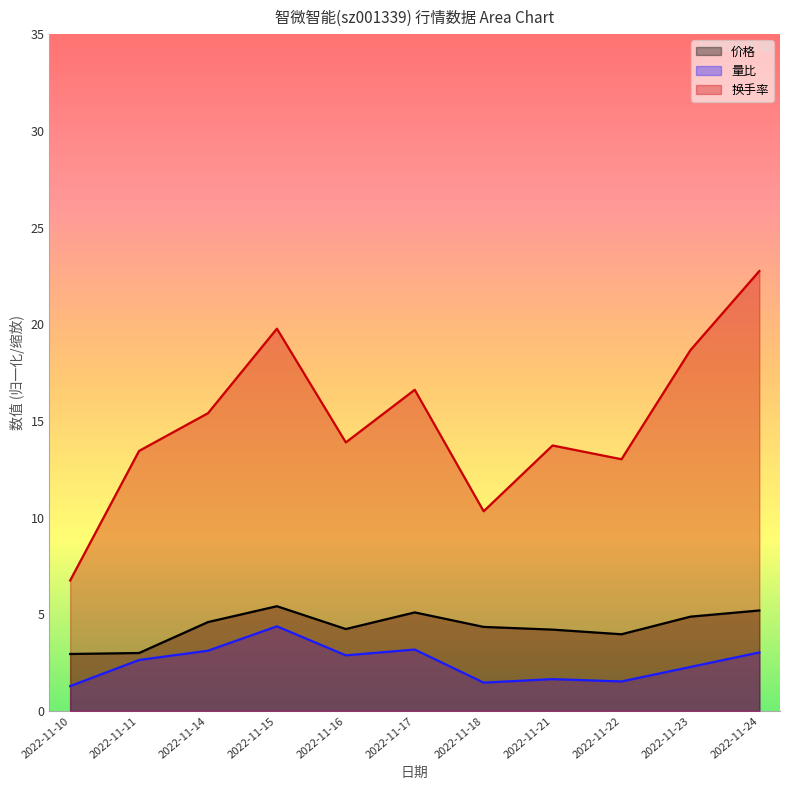

Which category has the lowest value across all series?

2022-11-10